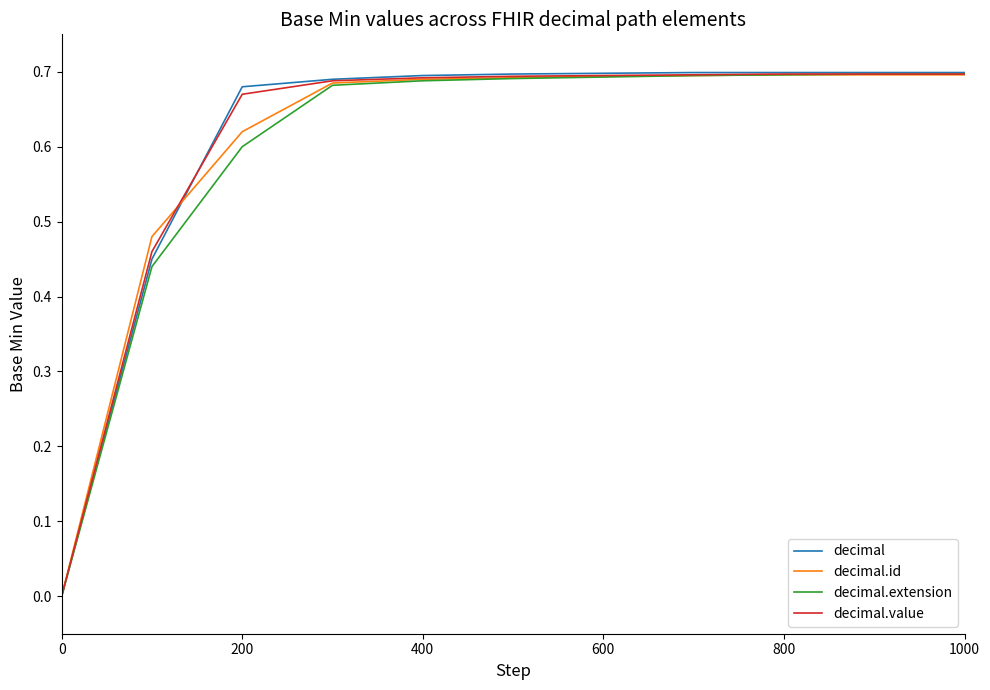

How many positive values does the decimal.value series have?

10